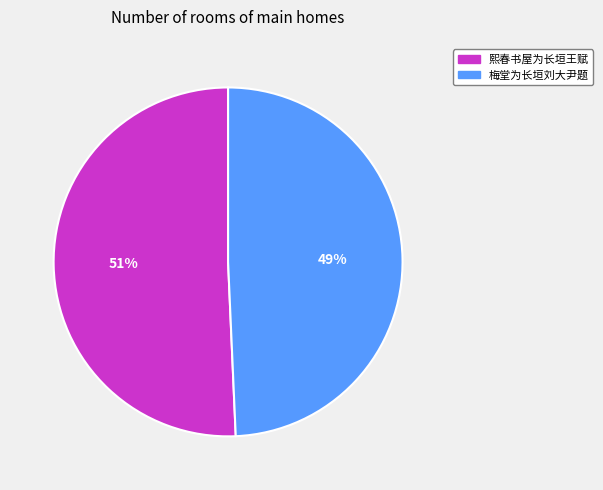

Which slice represents more than half of the pie?

熙春书屋为长垣王赋